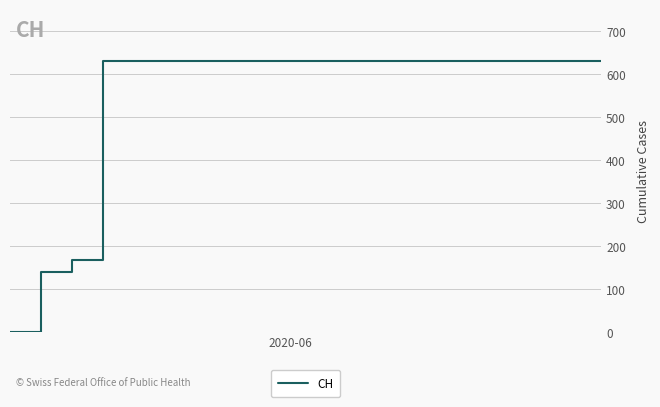

What is the difference between the maximum and minimum values?

631